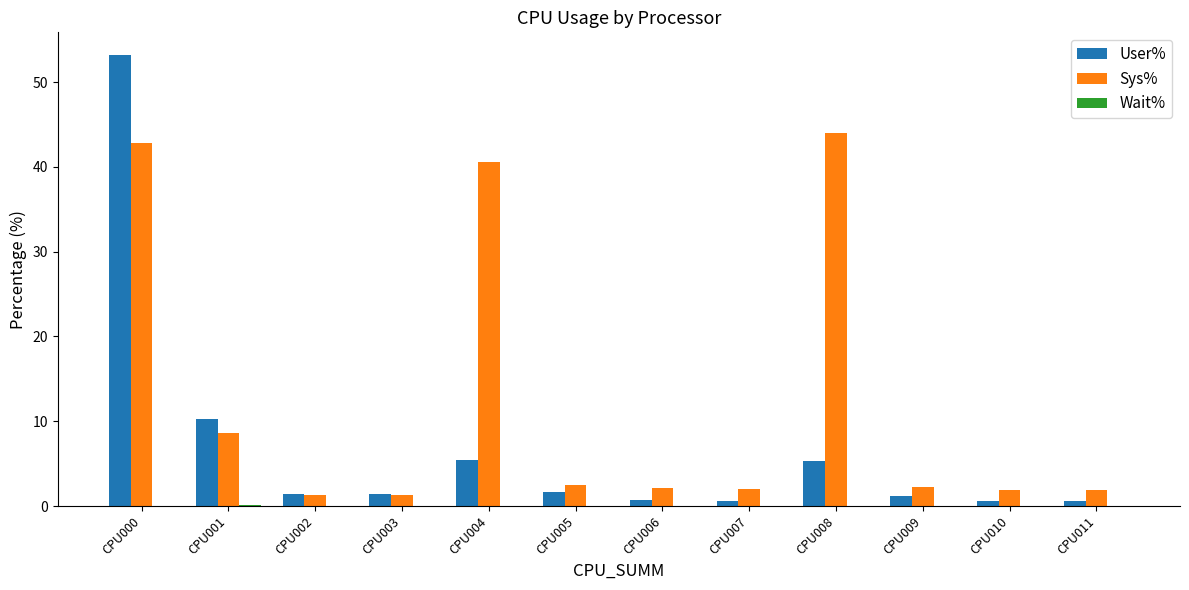

The Sys% series shows 2.1 at CPU007. True or false?

True